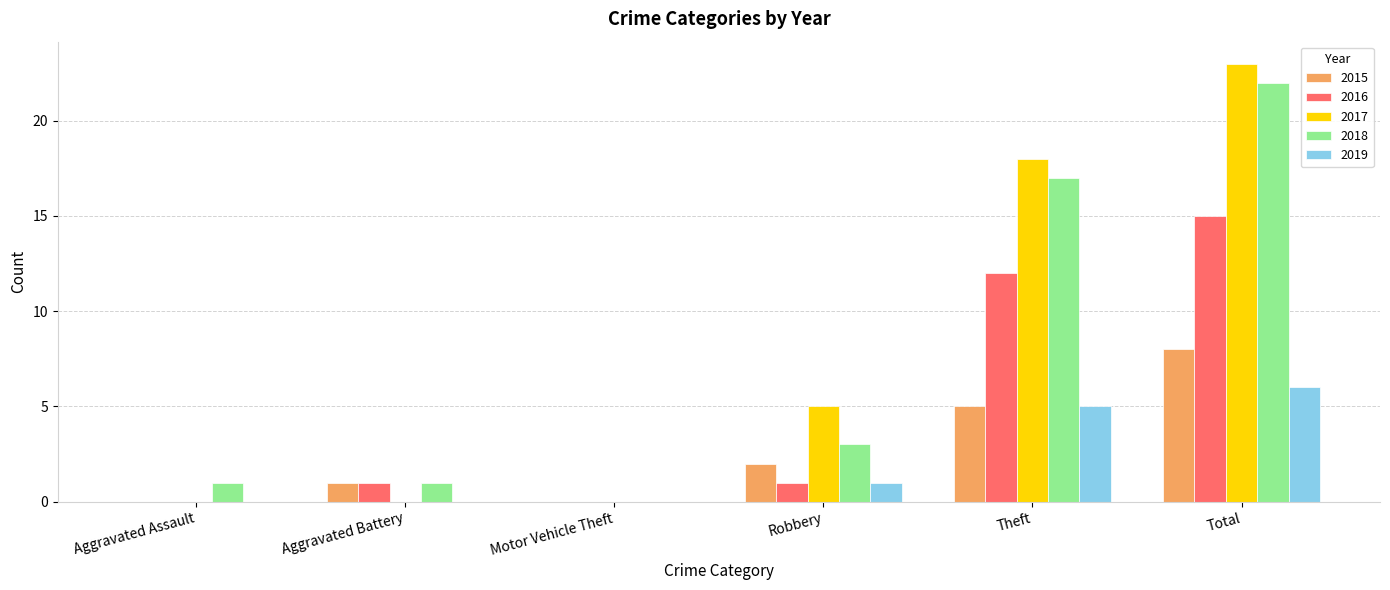

At which category is the sum across all series the highest?

Total